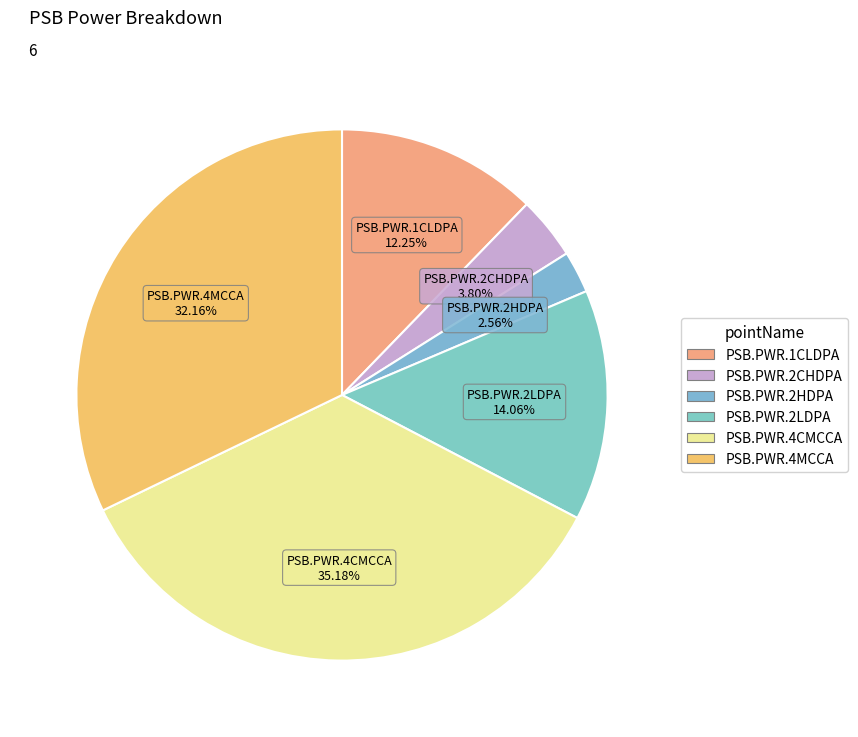

To the nearest percent, what is the difference between the PSB.PWR.4MCCA and PSB.PWR.2CHDPA slice percentages?

28%